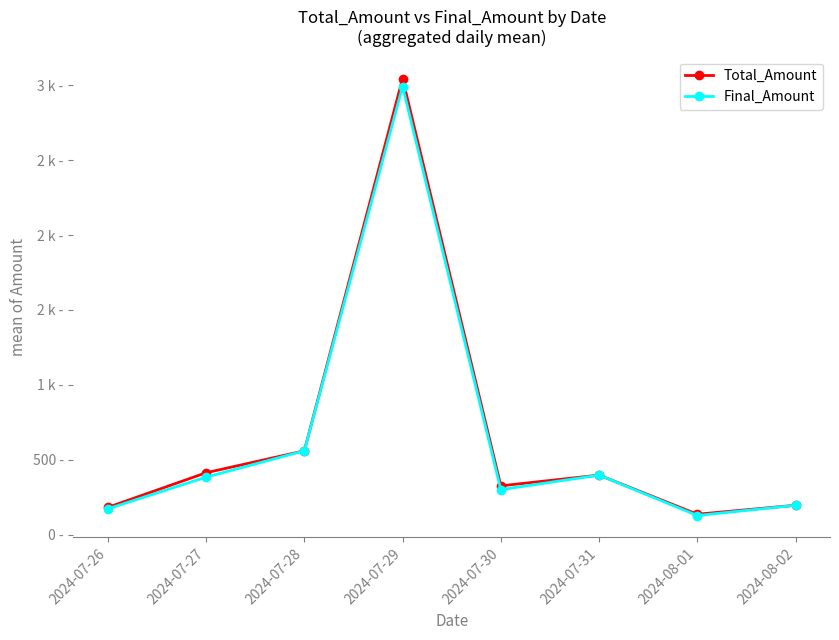

What are all the series names shown in the legend?

Total_Amount, Final_Amount